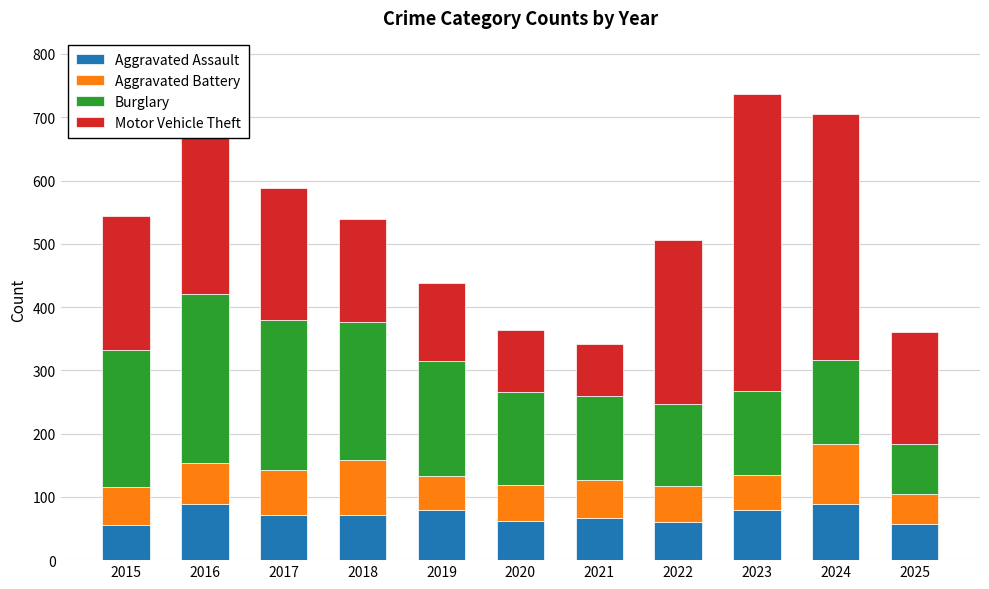

What is the lowest value of the Aggravated Assault series?

56